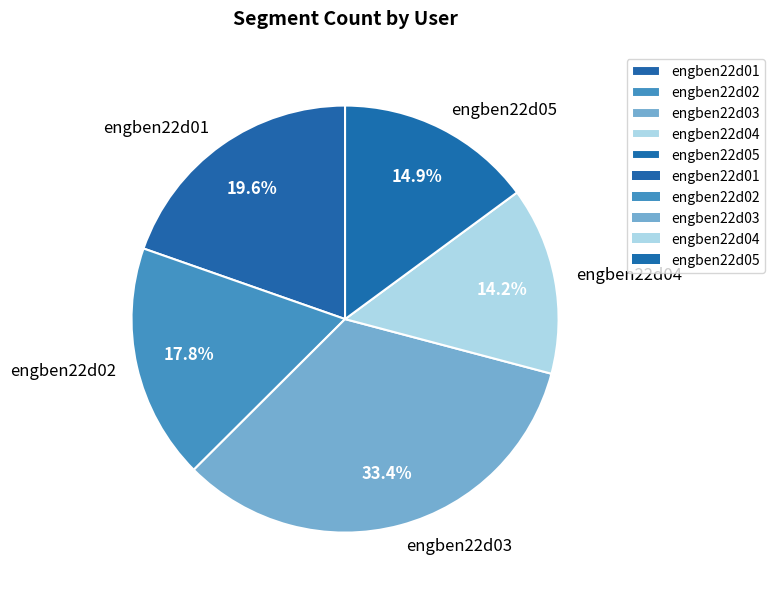

To the nearest percent, what is the average slice percentage?

20%